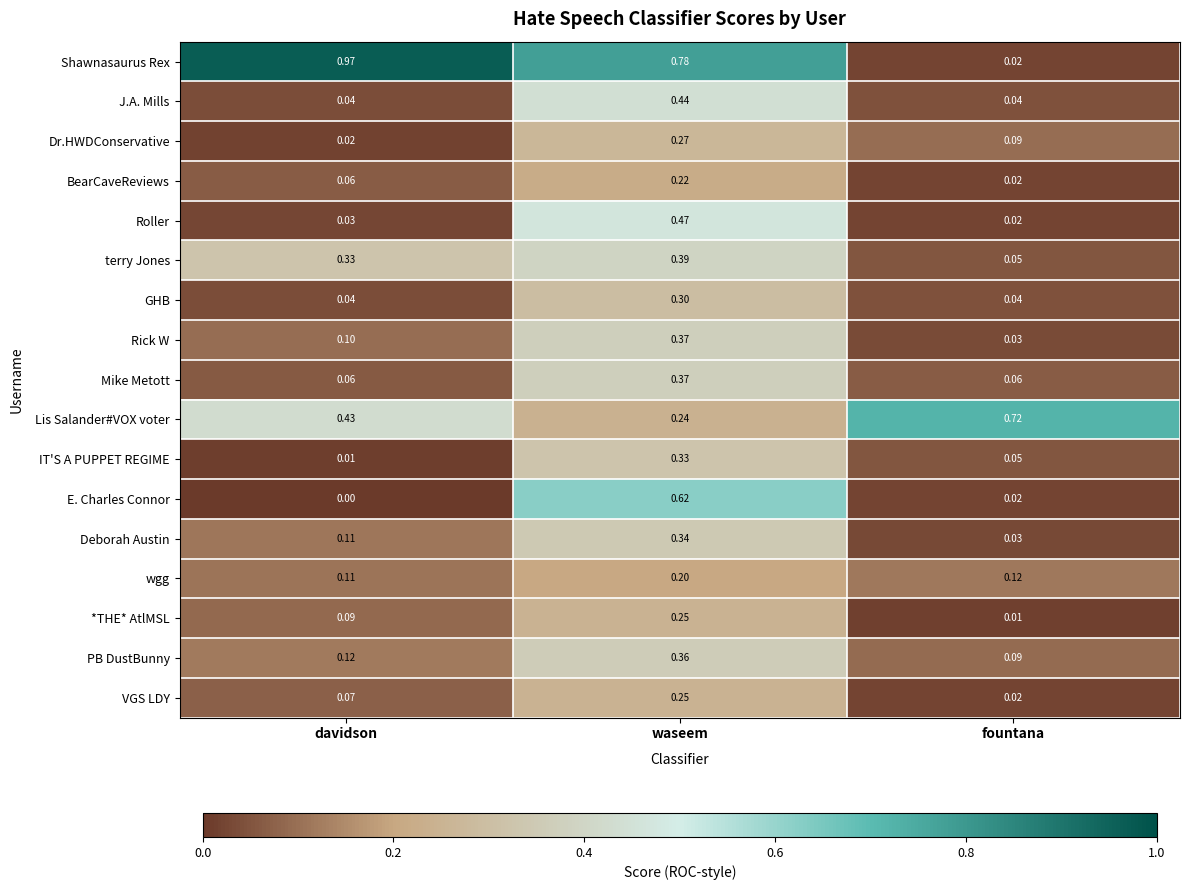

Which series changed the most between davidson and waseem?

E. Charles Connor